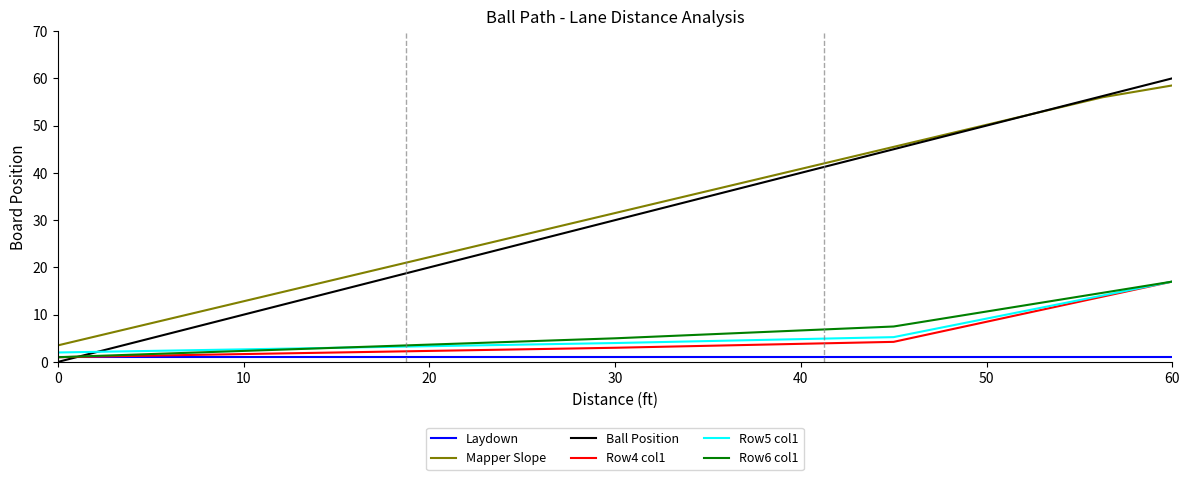

What are all the series names shown in the legend?

Laydown, Mapper Slope, Ball Position, Row4 col1, Row5 col1, Row6 col1